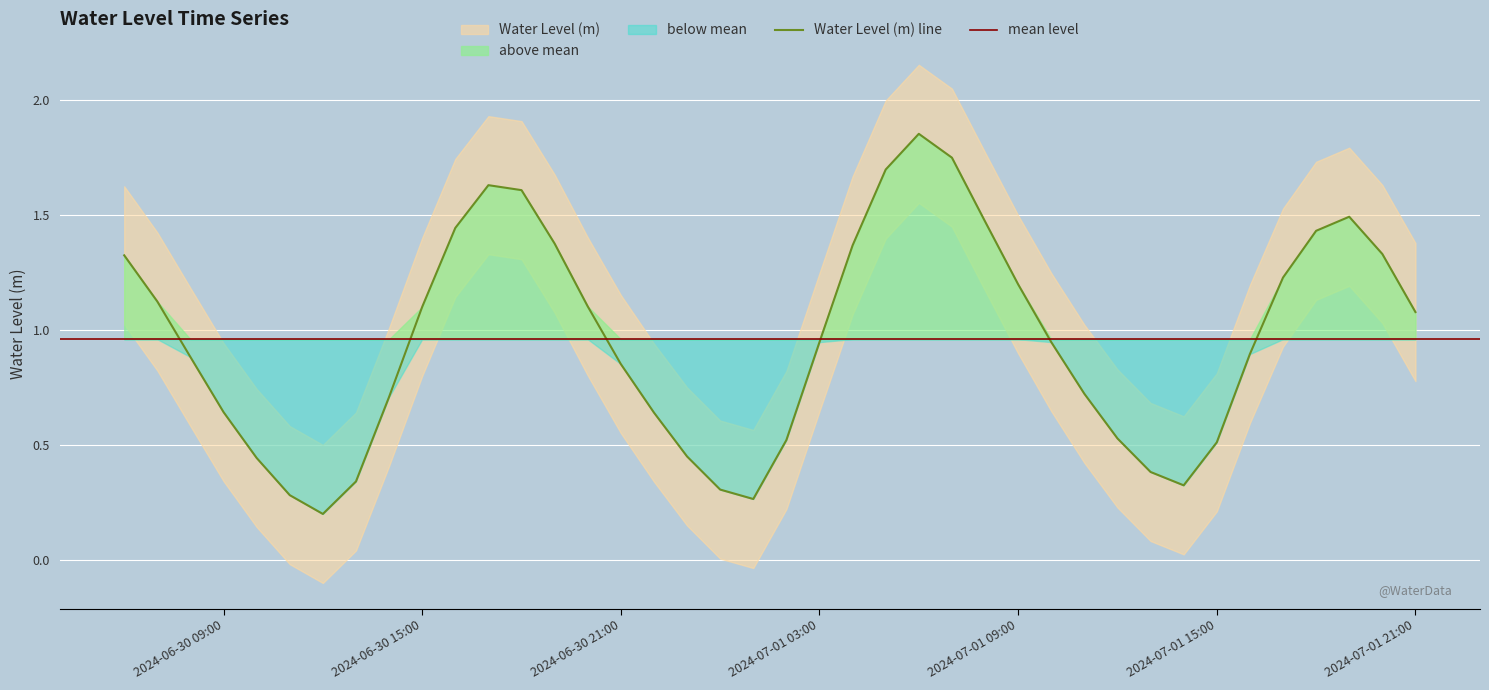

Which has a higher value, 2024-07-01 20:00:00 or 2024-06-30 10:00:00?

2024-07-01 20:00:00